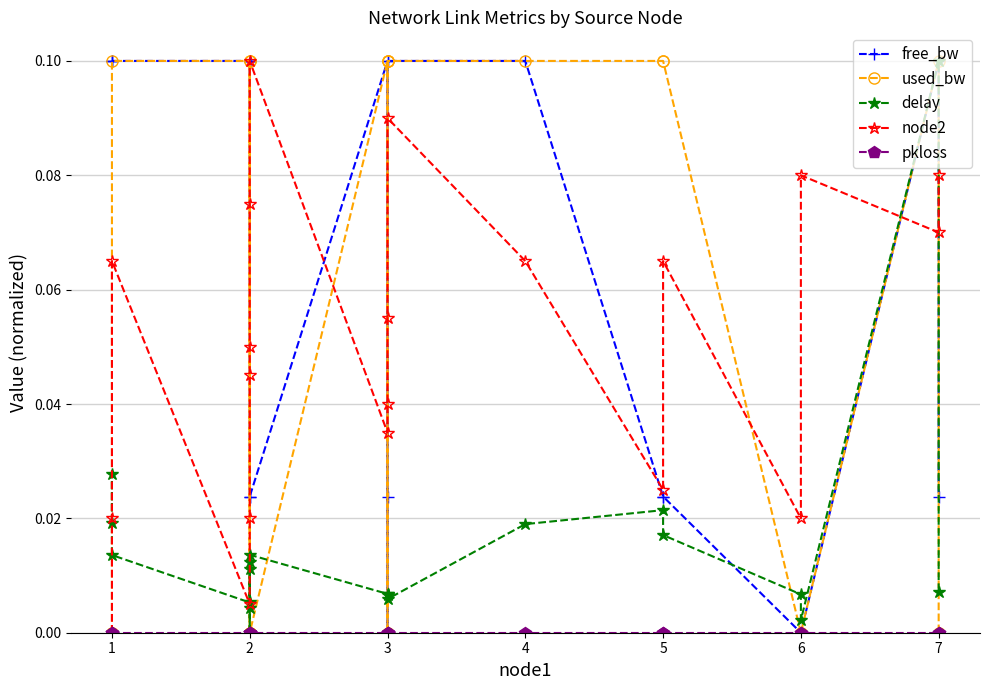

Which series ends up on top after the final intersection of free_bw and used_bw?

free_bw